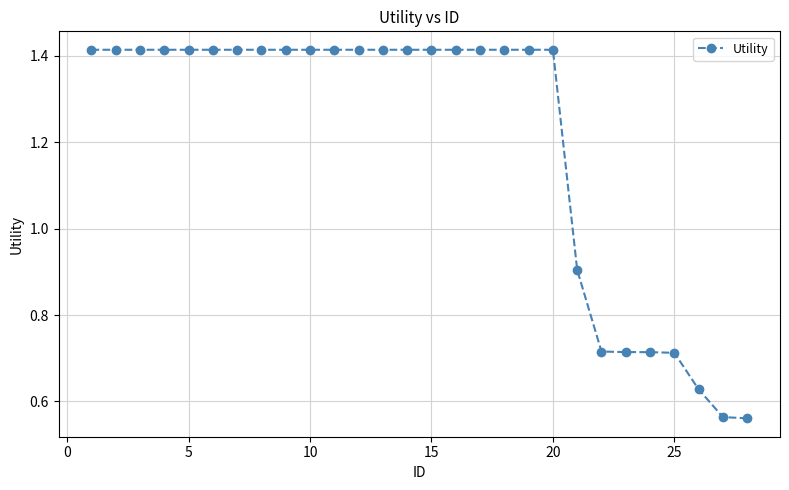

What is the sum of all values?

33.8